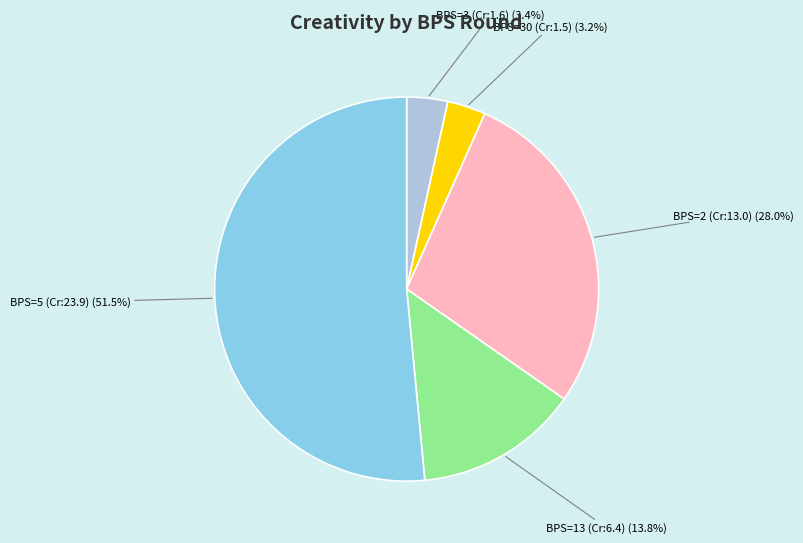

Is there a majority slice in this chart?

Yes